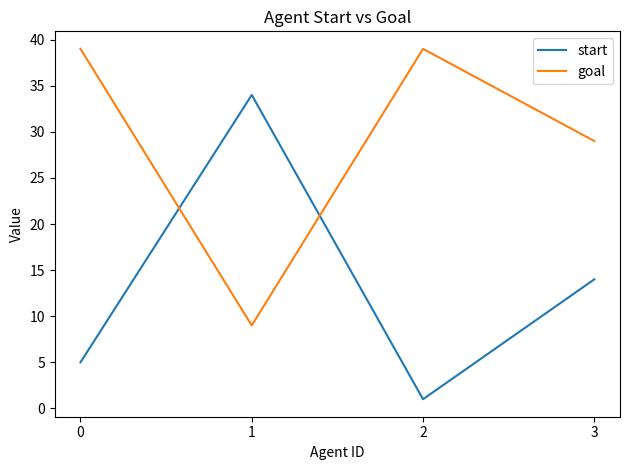

True or false: goal has a value of 25 at 2.

False